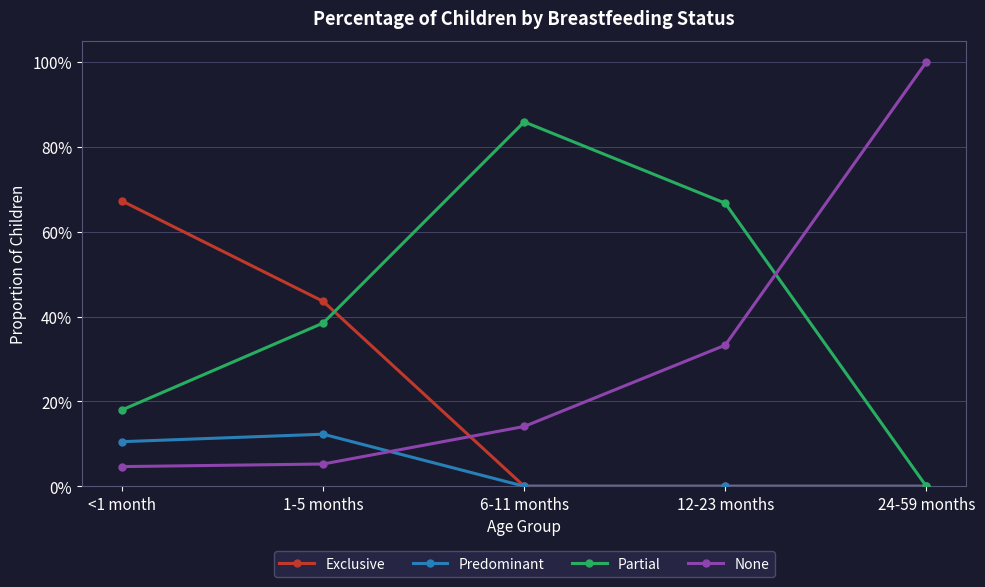

What is the value of the None point at the 3rd from the left?

0.1